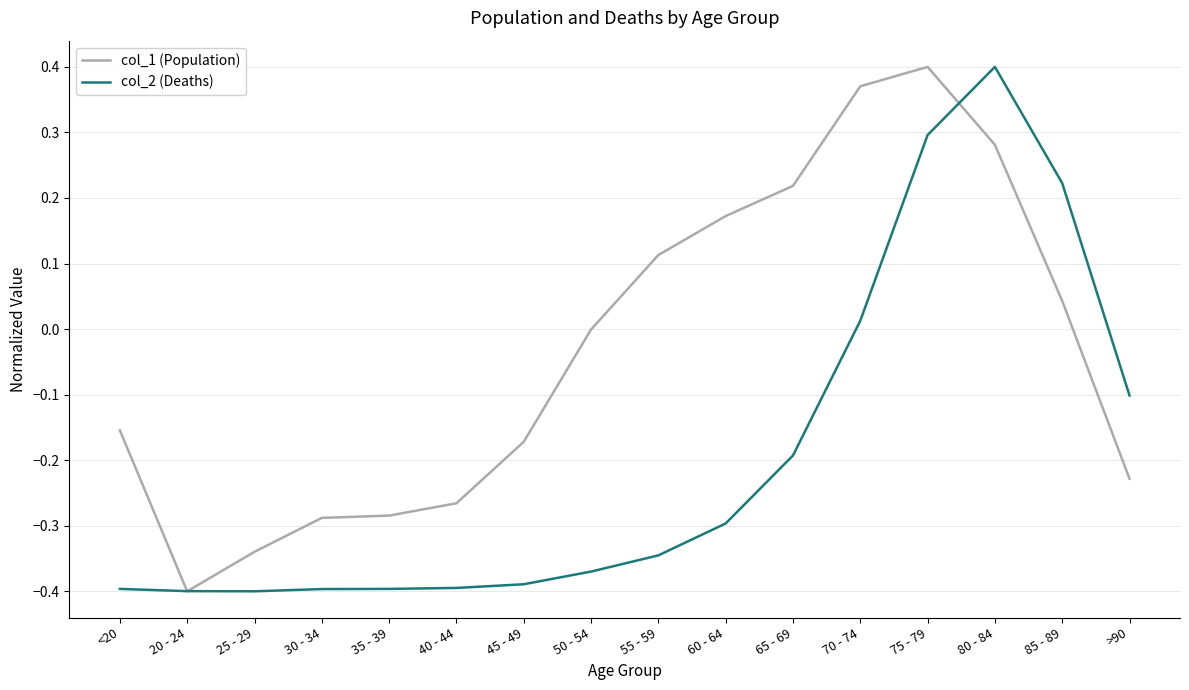

What is the sum of all col_1 (Population) values?

-0.5